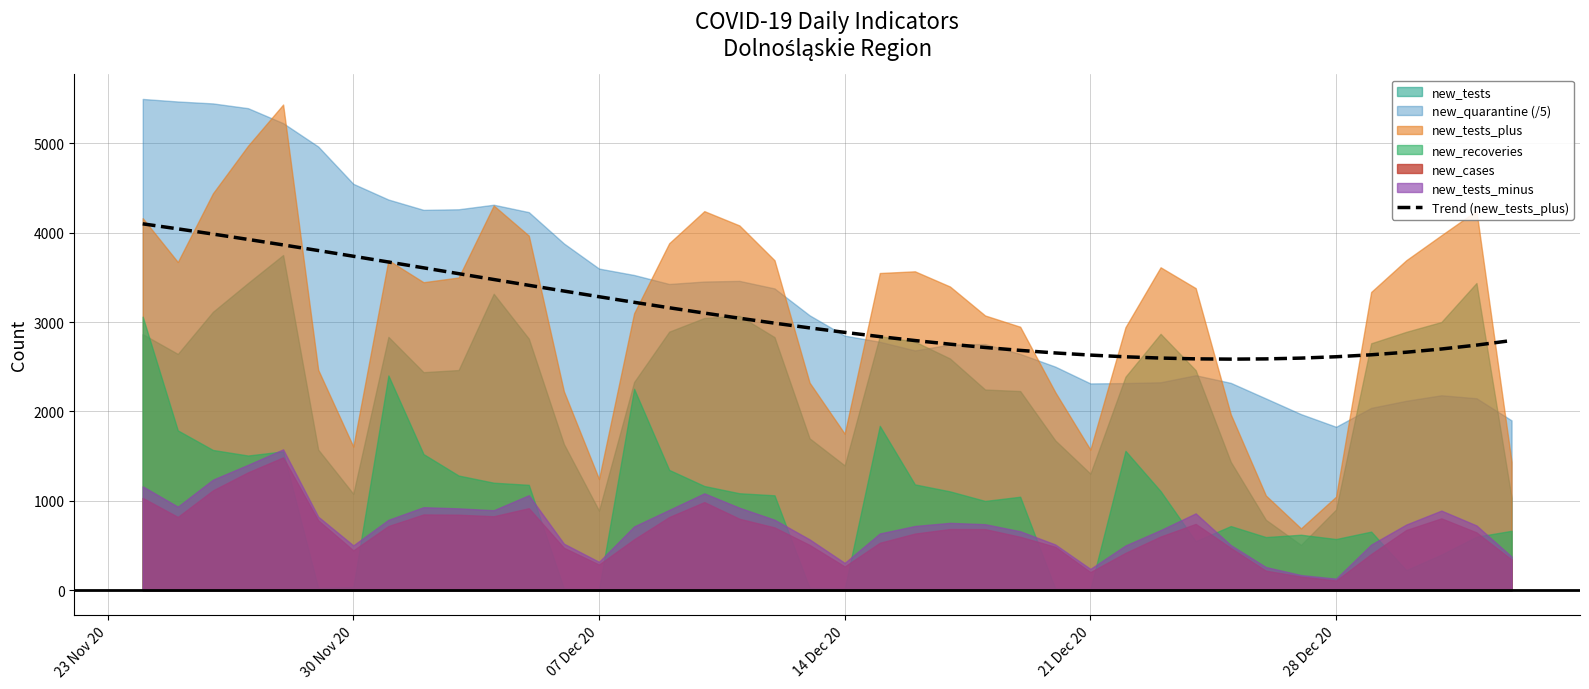

How many data points are less than 2934?

20